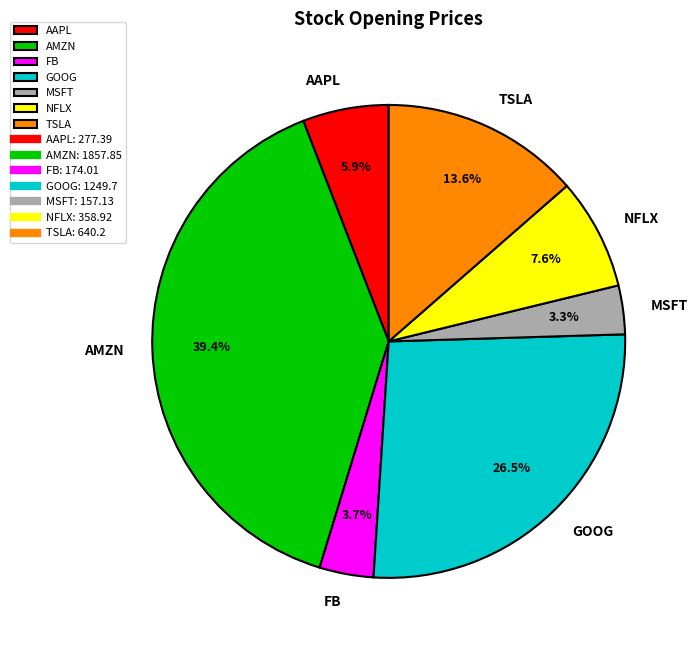

Approximately how many times larger is the value at NFLX compared to MSFT?

2.3